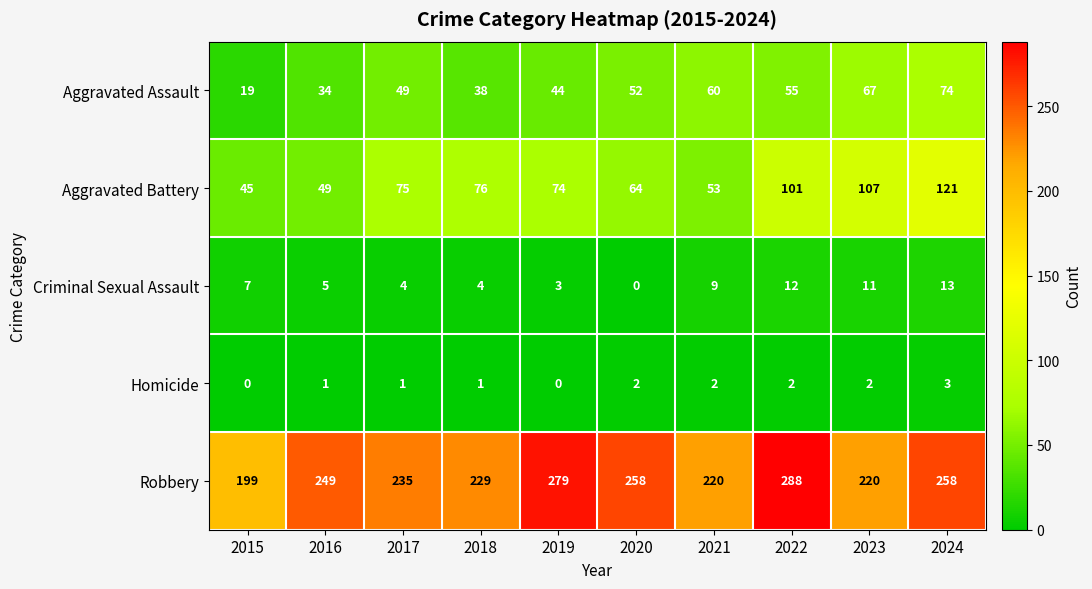

Which category has the highest value in the Aggravated Assault series?

2024